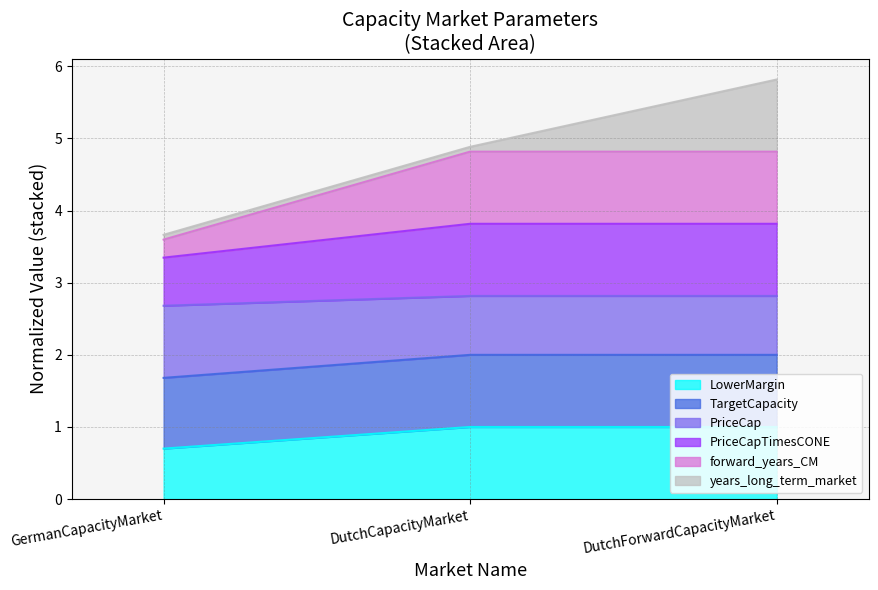

At which label does LowerMargin reach its minimum?

GermanCapacityMarket